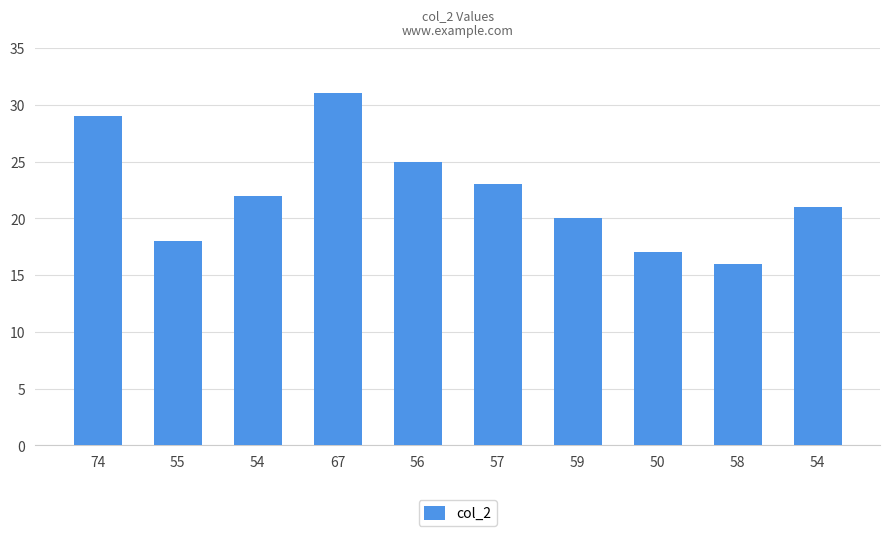

Does the chart contain stacked bars?

No